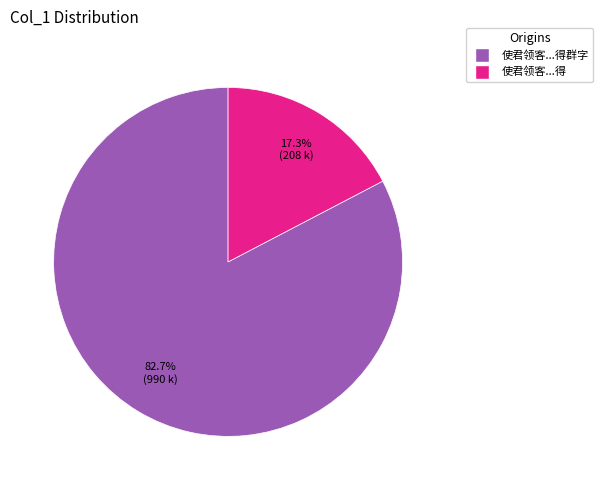

Count the number of slices in the pie.

2